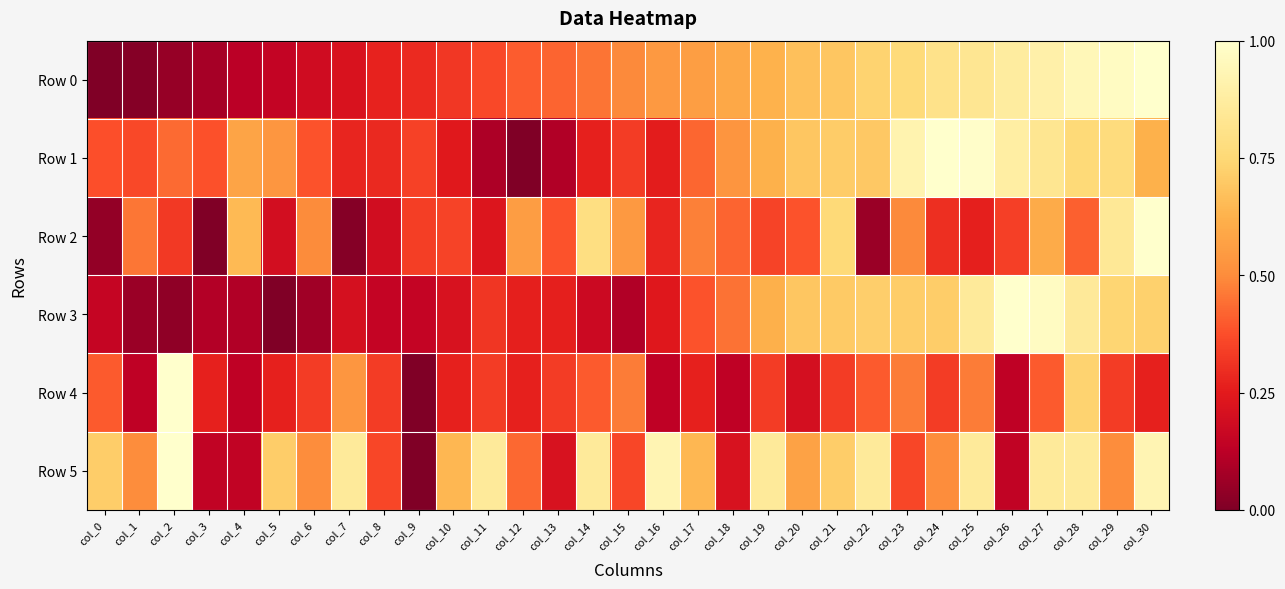

At how many categories does at least one series exceed 0?

31